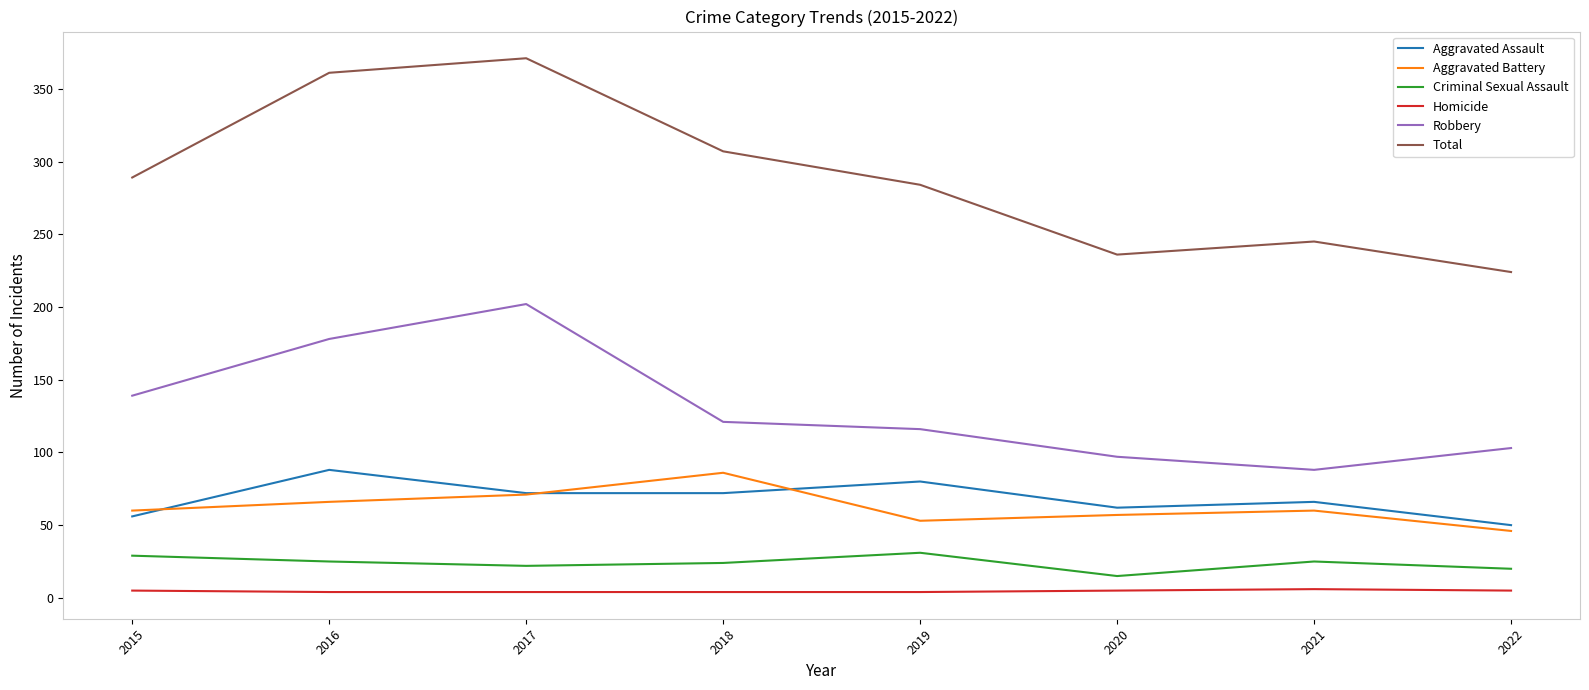

How many series are shown in this chart?

6